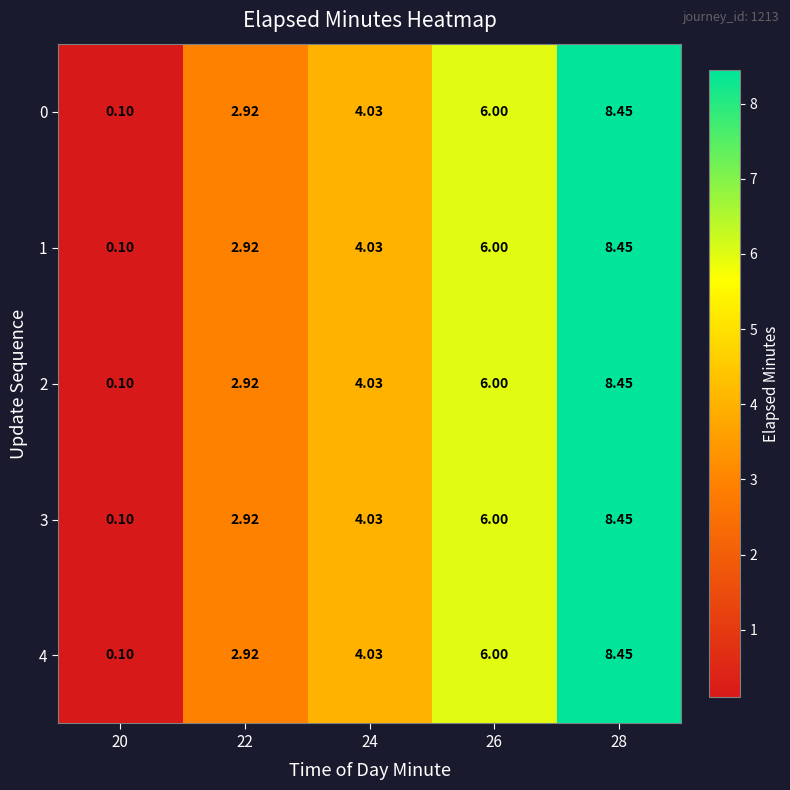

Is the value of 4 at 26 greater than the value of 1 at 28?

No